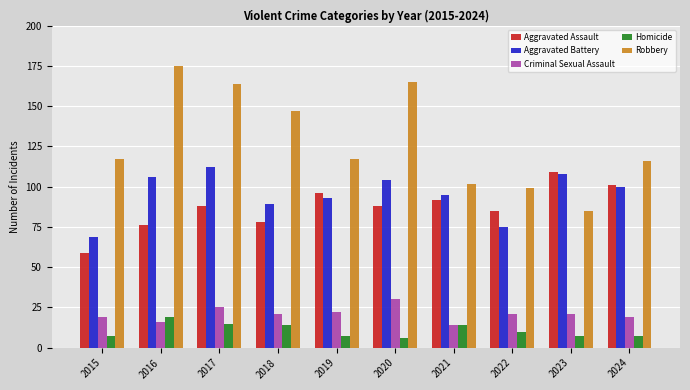

Which series has the largest total across all categories?

Robbery